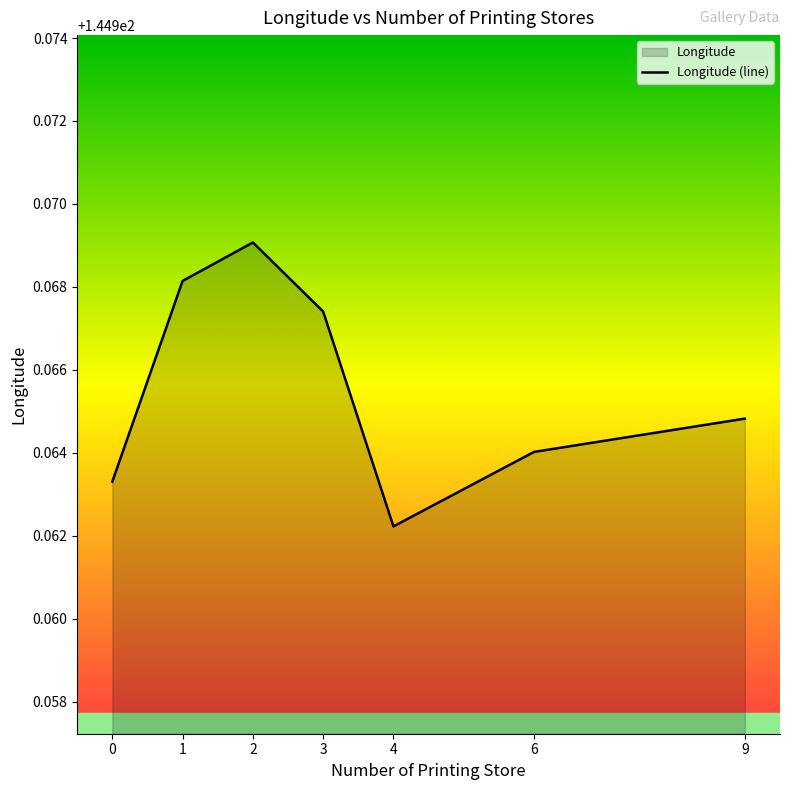

How many lines are shown in the chart?

1